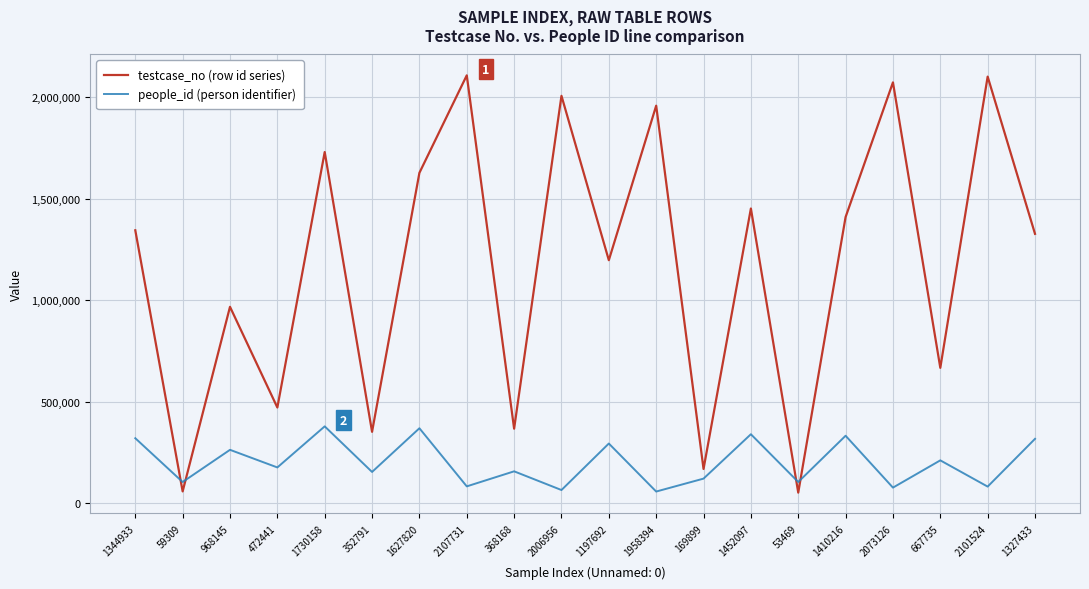

True or false: people_id (person identifier) has more than 0 points higher than both neighbors.

True